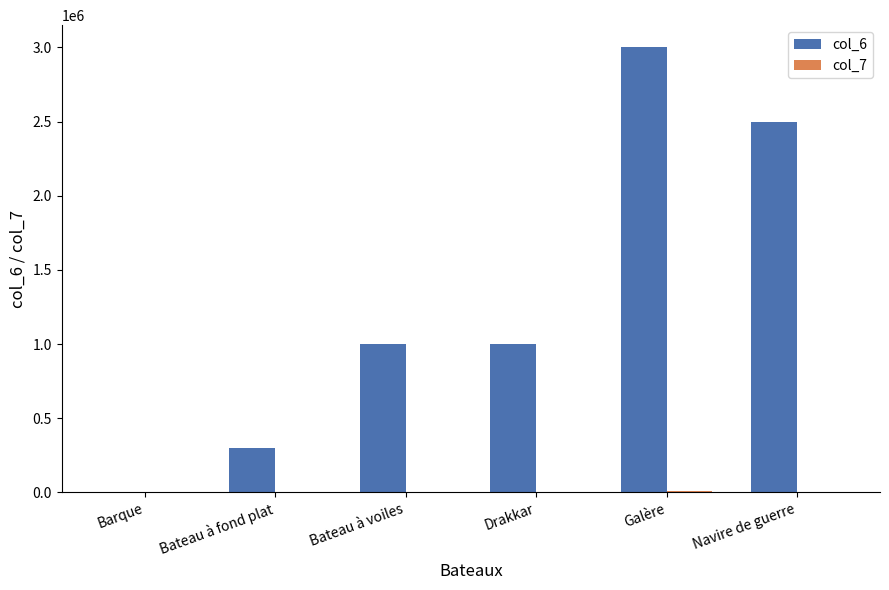

Which label corresponds to the largest value in the chart?

Galère